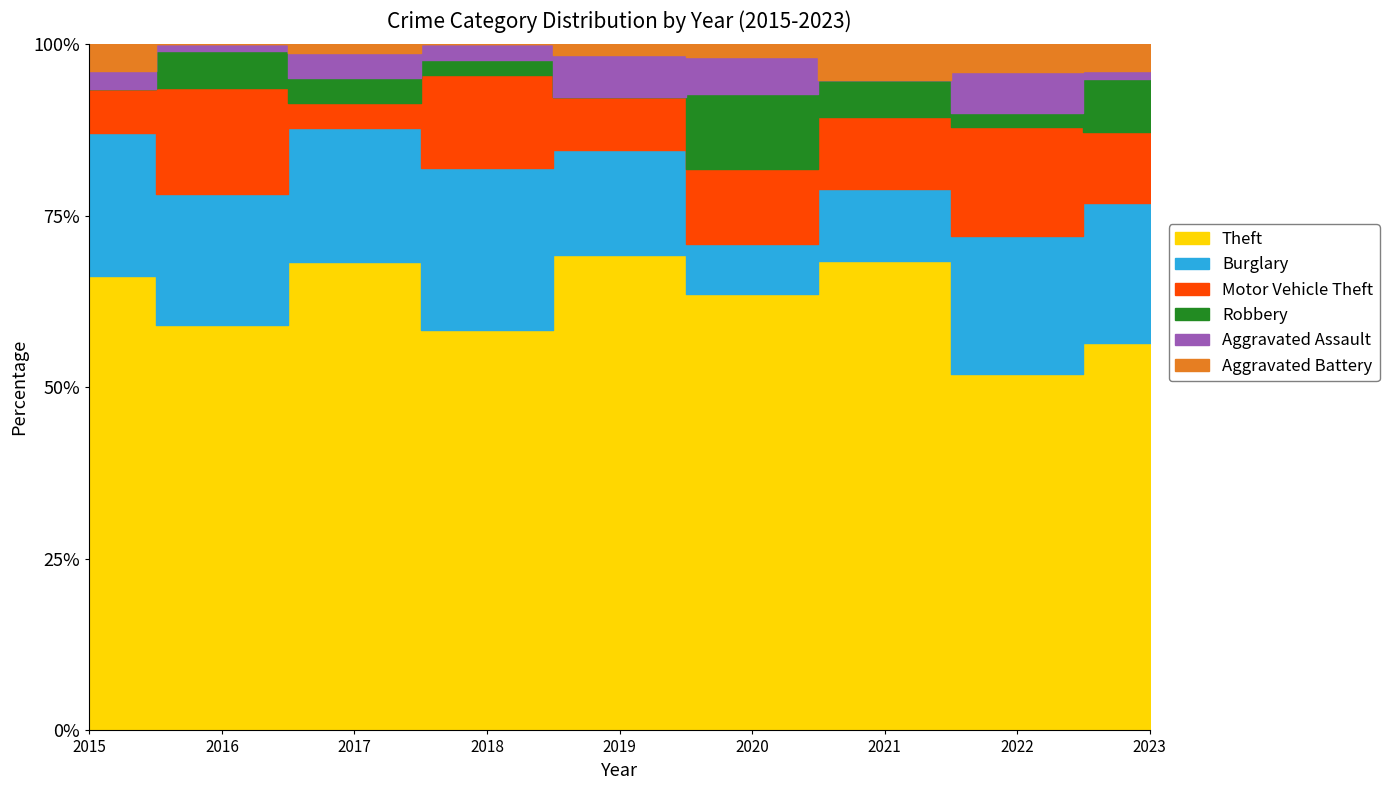

Is the value of Burglary at 2016 greater than the value of Aggravated Battery at 2019?

Yes